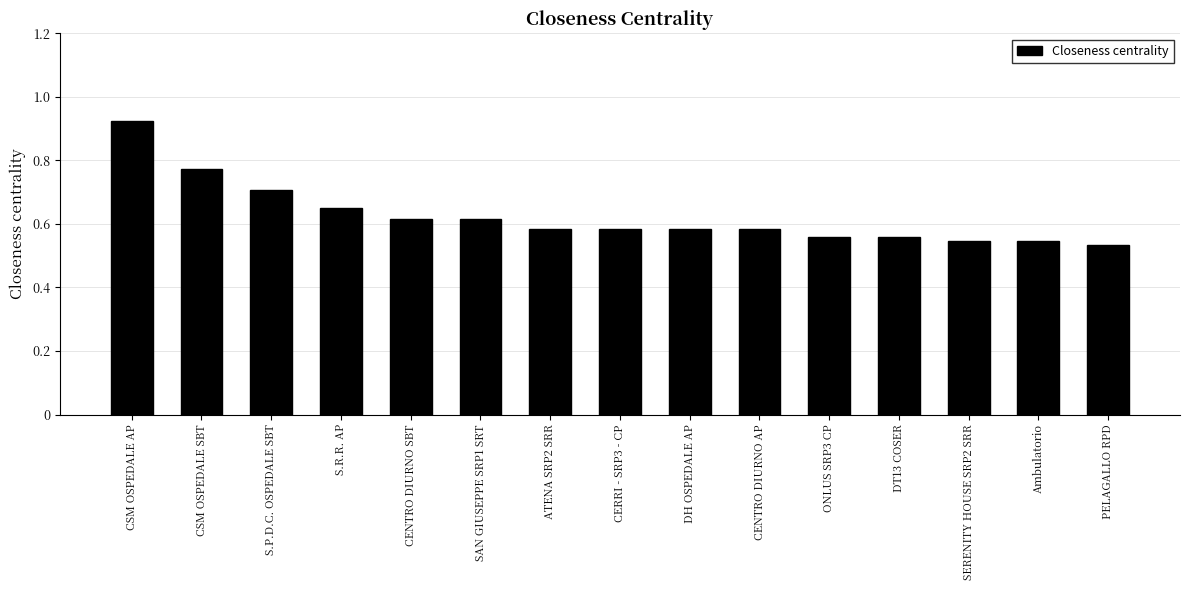

What is the sum of all values?

9.4